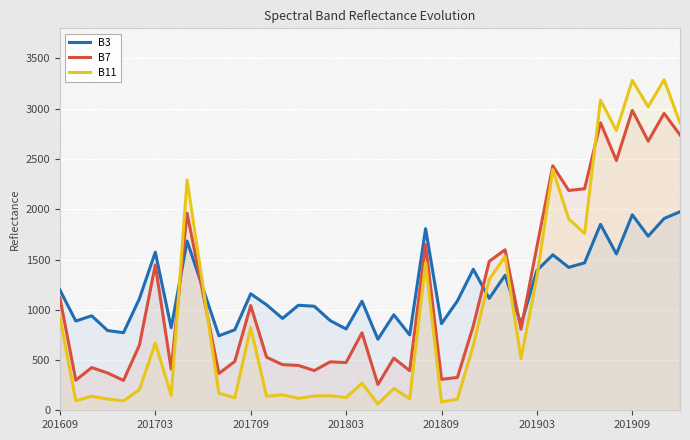

What is the sum of all B11 values?

39878